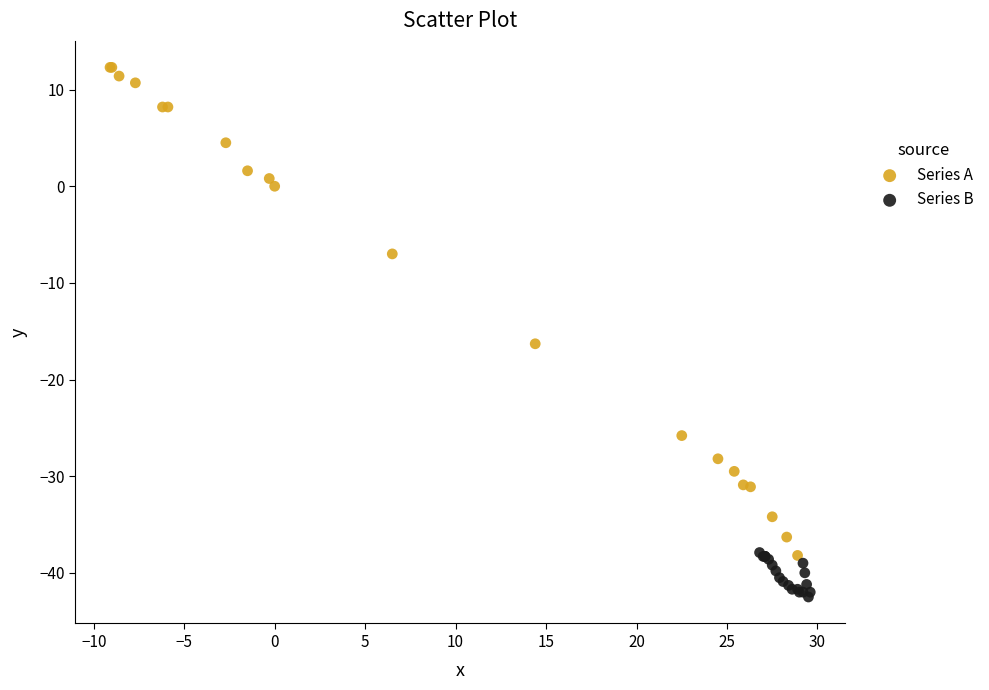

Which series reaches the minimum Y coordinate?

Series B